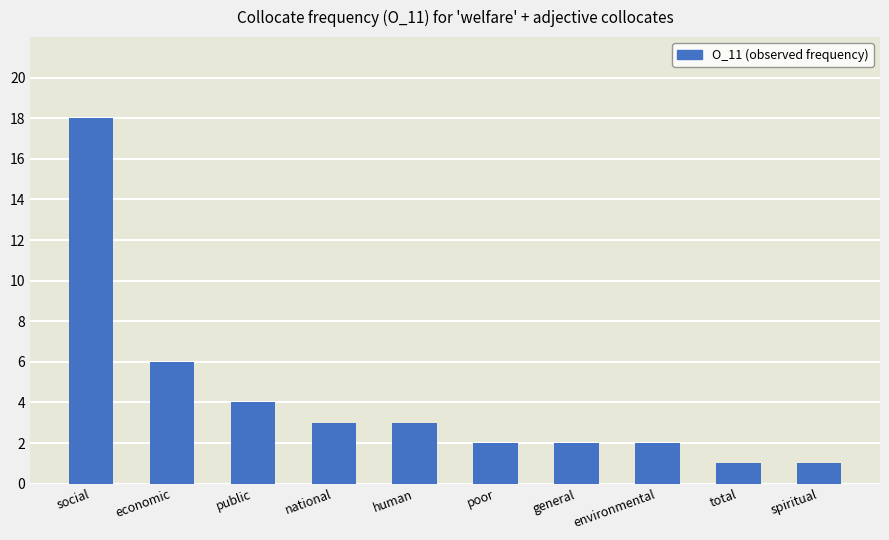

Is it true that the value at total is 2?

False